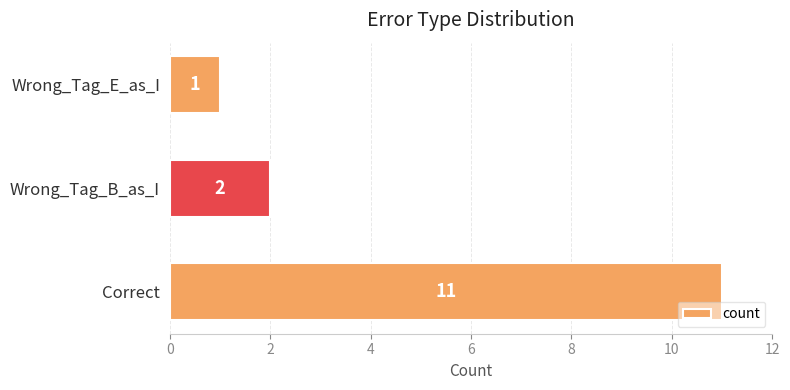

Reading top to bottom, extract all data points from this chart.

1	2	11